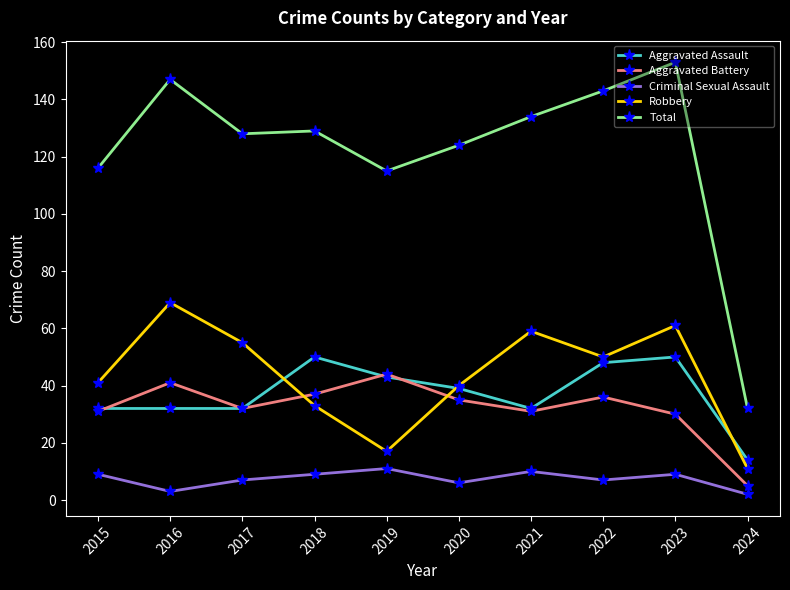

At which category is the sum across all series the highest?

2023